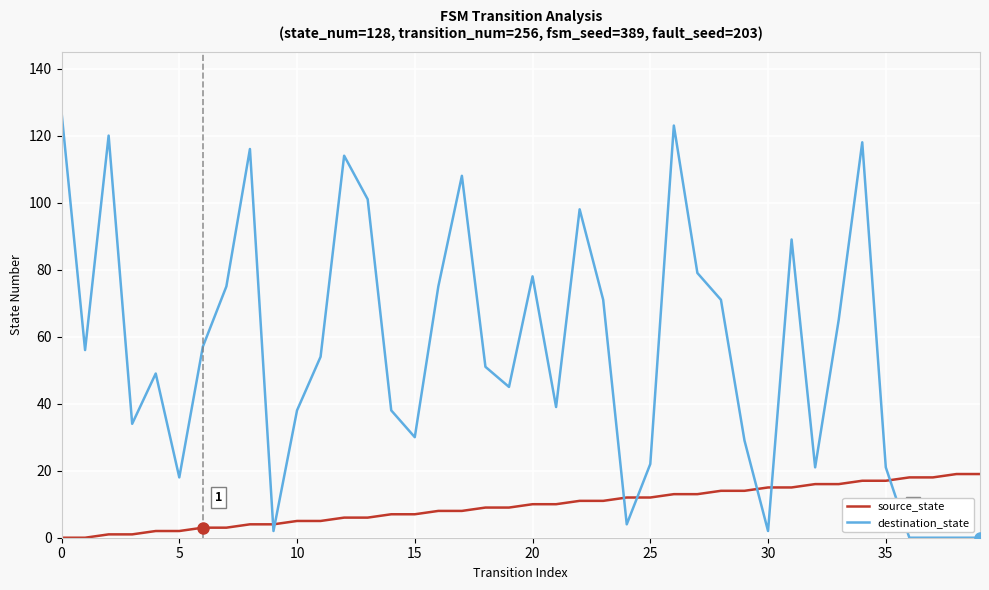

Reading left to right, transcribe all the data shown in this chart.

source_state: 0	0	1	1	2	2	3	3	4	4	5	5	6	6	7	7	8	8	9	9	10	10	11	11	12	12	13	13	14	14	15	15	16	16	17	17	18	18	19	19
destination_state: 127	56	120	34	49	18	57	75	116	2	38	54	114	101	38	30	75	108	51	45	78	39	98	71	4	22	123	79	71	29	2	89	21	65	118	21	0	0	0	0